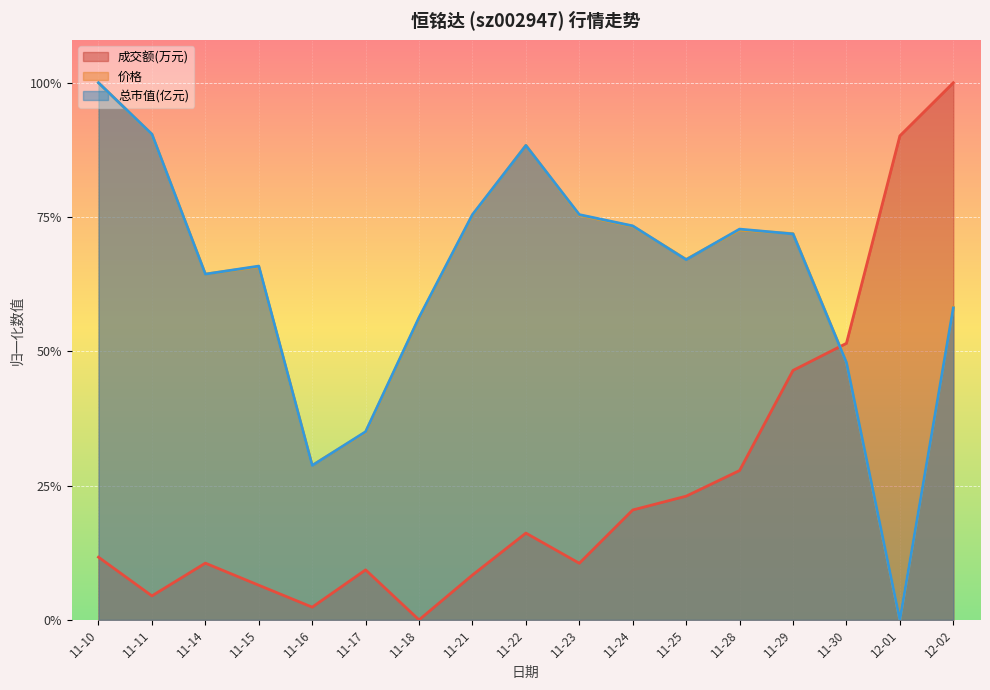

Which label corresponds to the largest value in the chart?

12-02